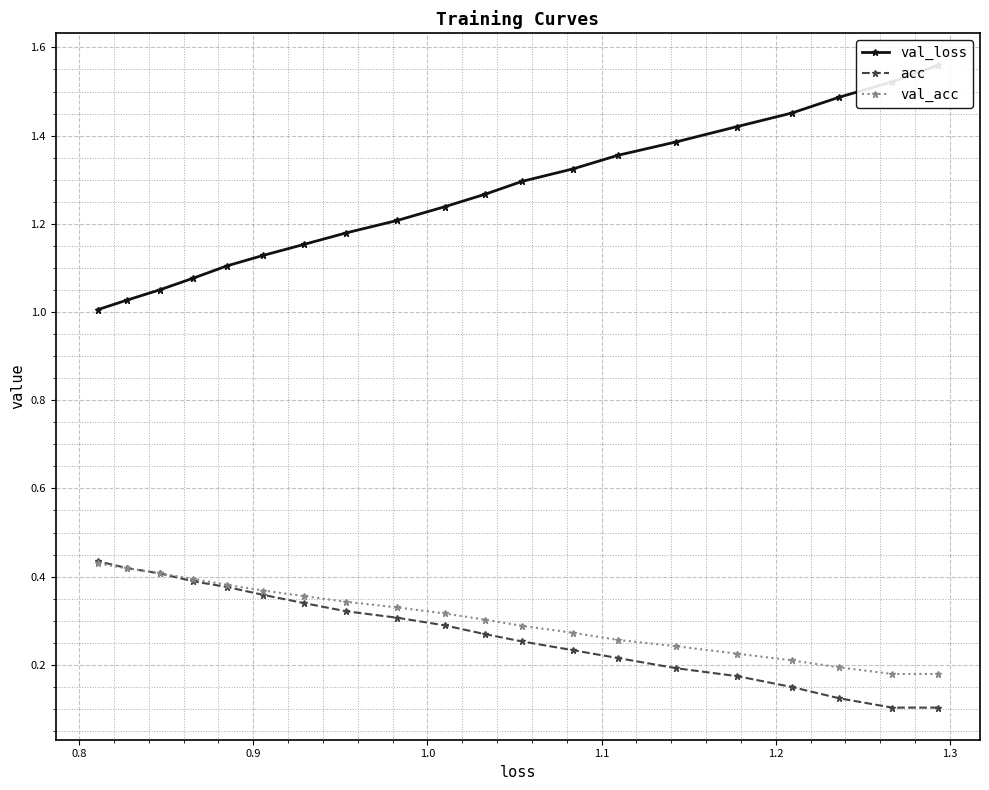

How many val_acc values are between 0 and 1?

20